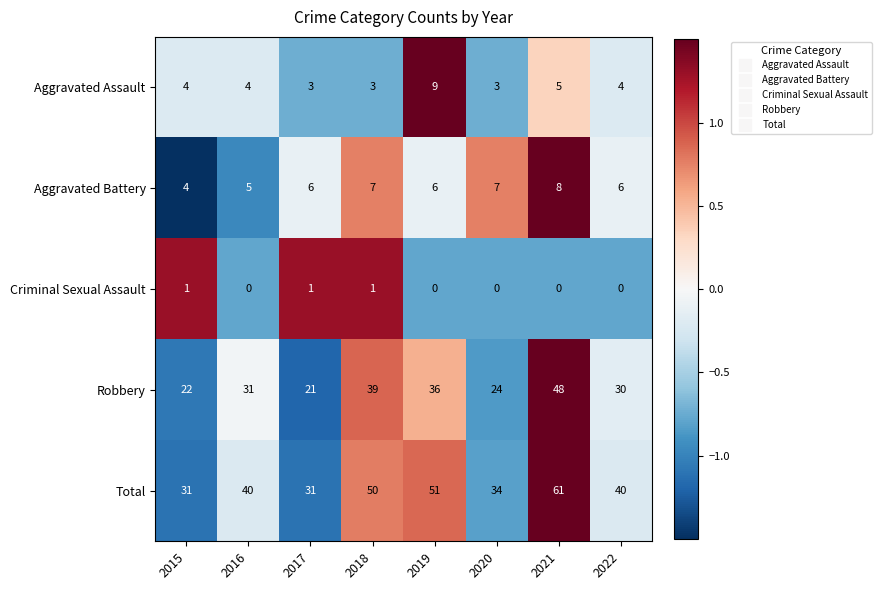

True or false: Criminal Sexual Assault has a value of 0 at 2016.

True